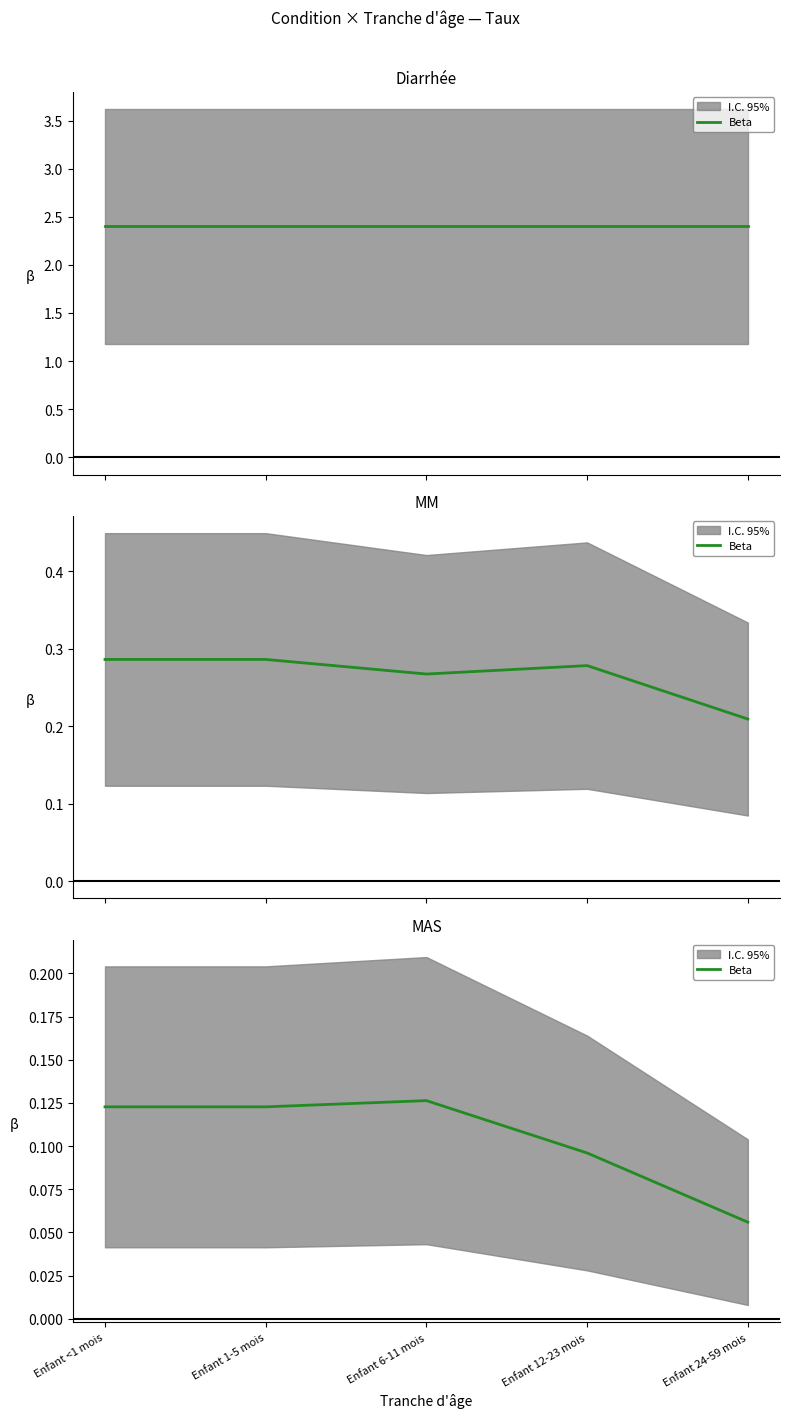

At which label is the value closest to 0?

Enfant 24-59 mois